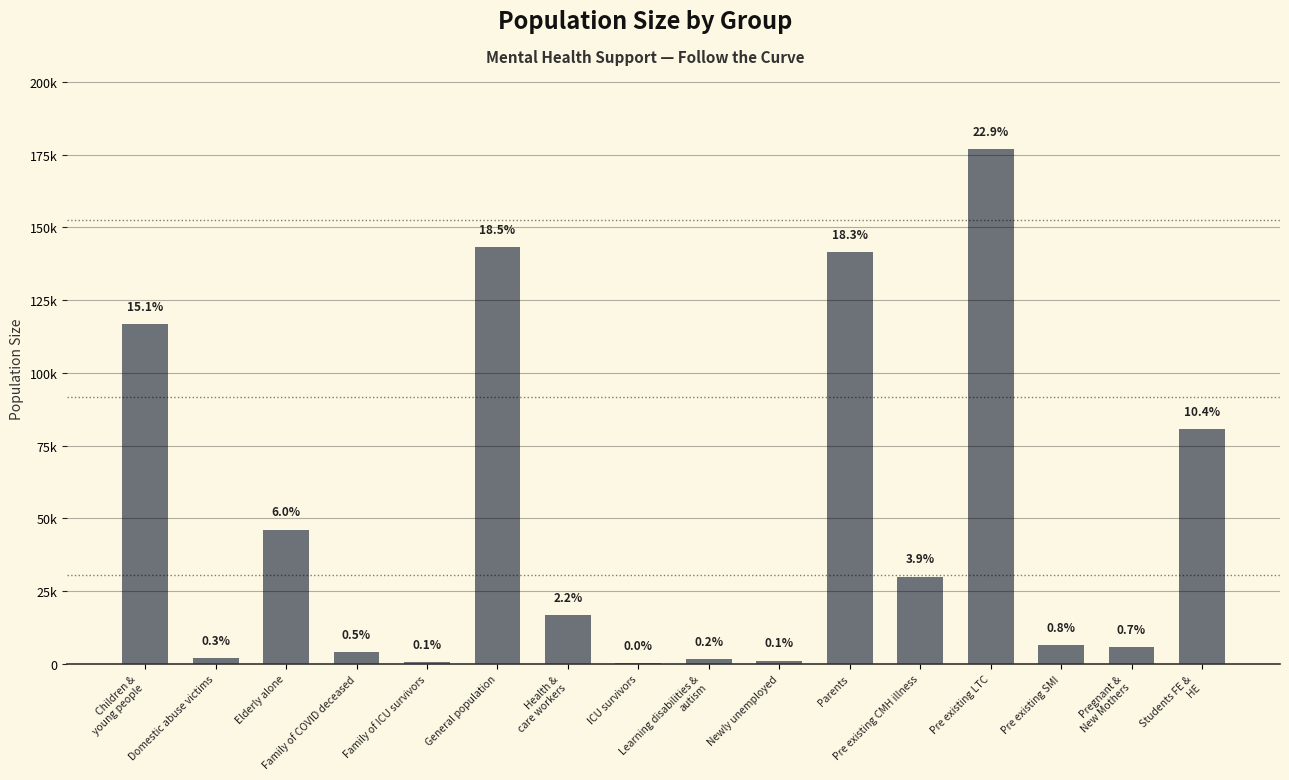

Are the bars horizontal?

No